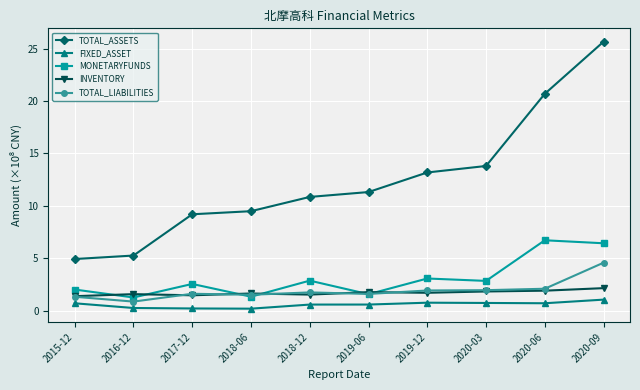

What is the value of the TOTAL_ASSETS point at the 10th from the left?

25.7